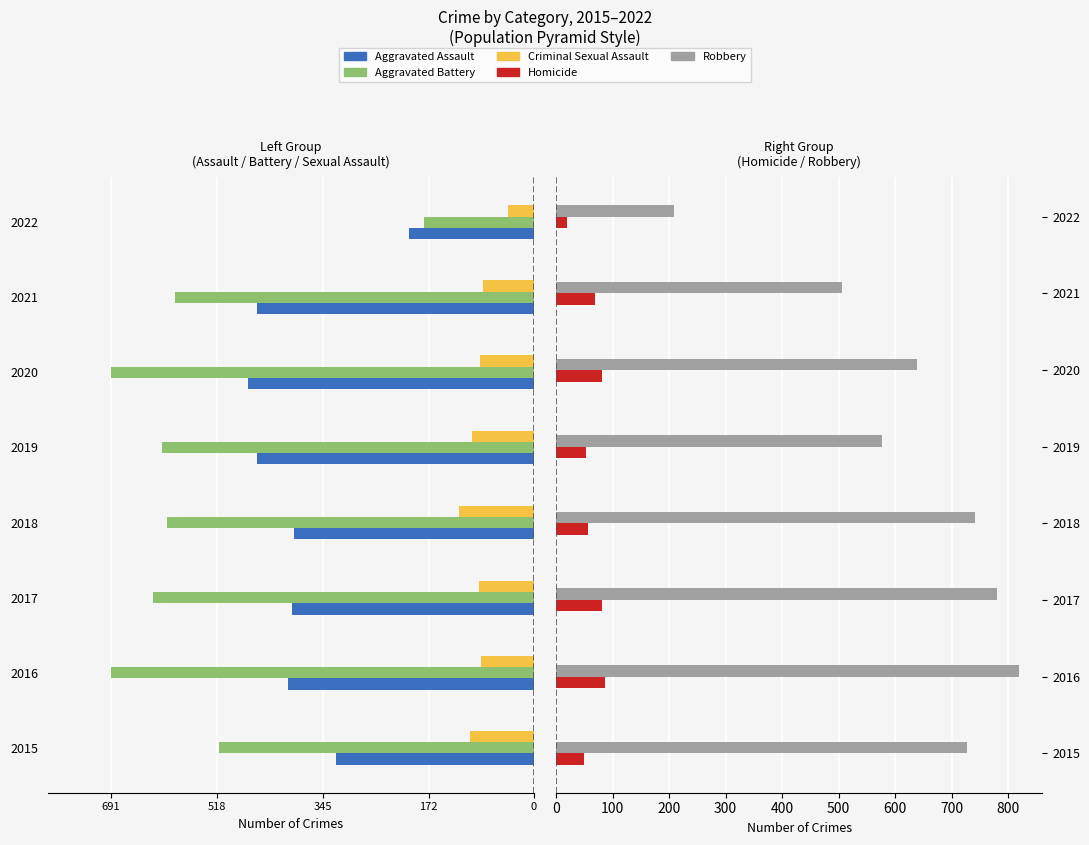

What is the highest value of the Homicide series?

87